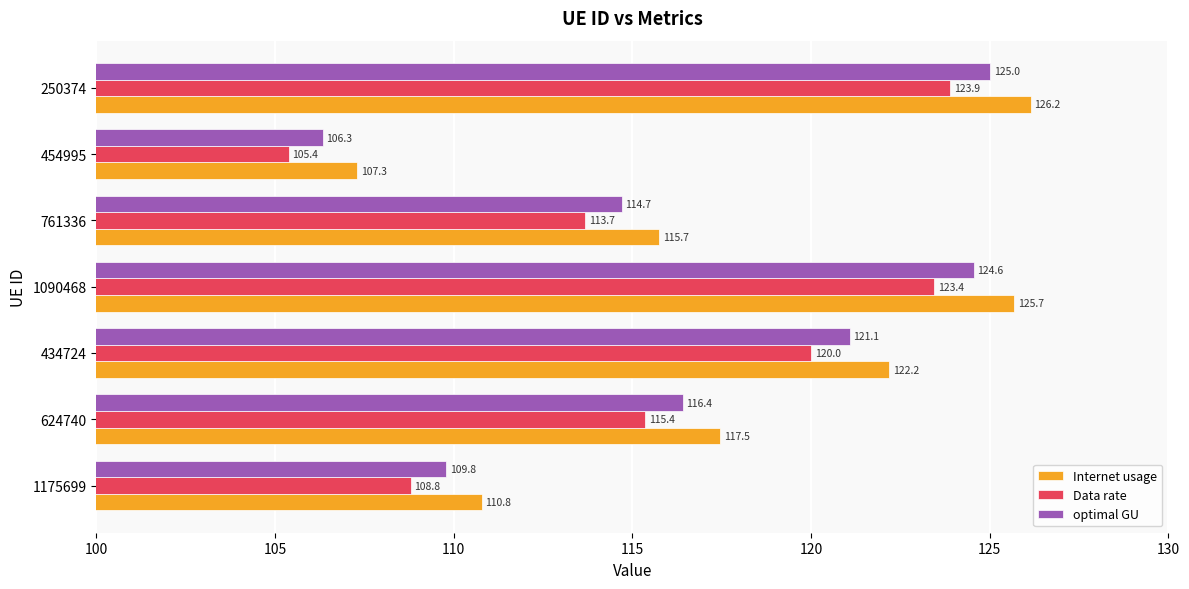

What are all the series names shown in the legend?

Internet usage, Data rate, optimal GU